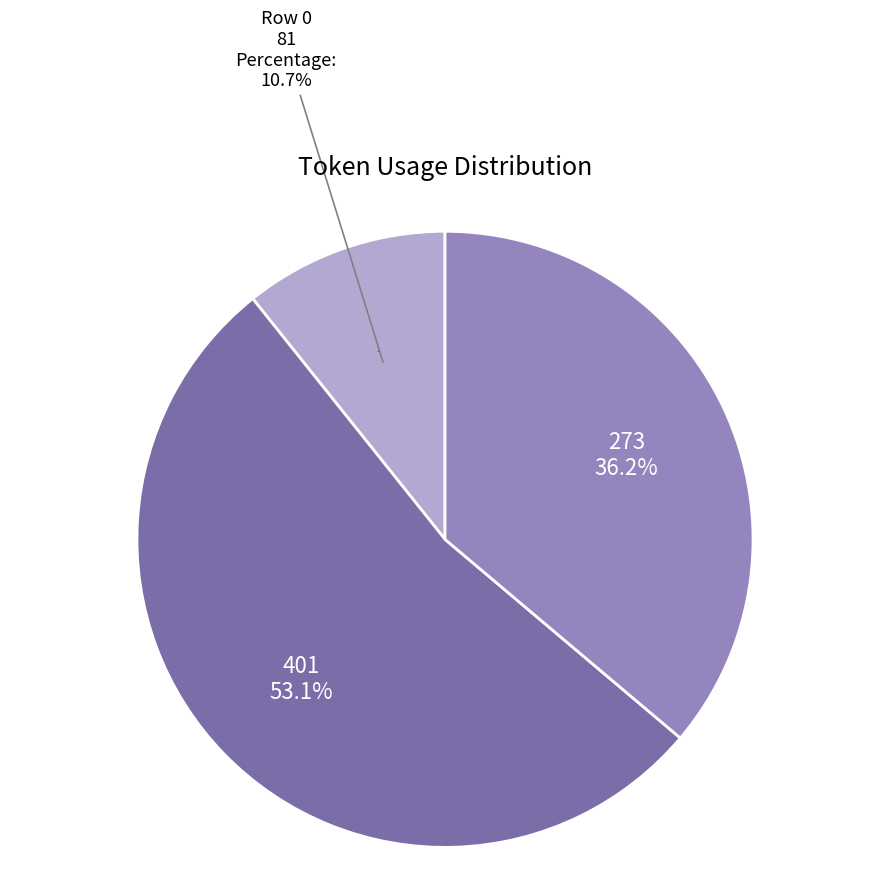

Rank the categories by value from highest to lowest.

Row 1, Row 2, Row 0